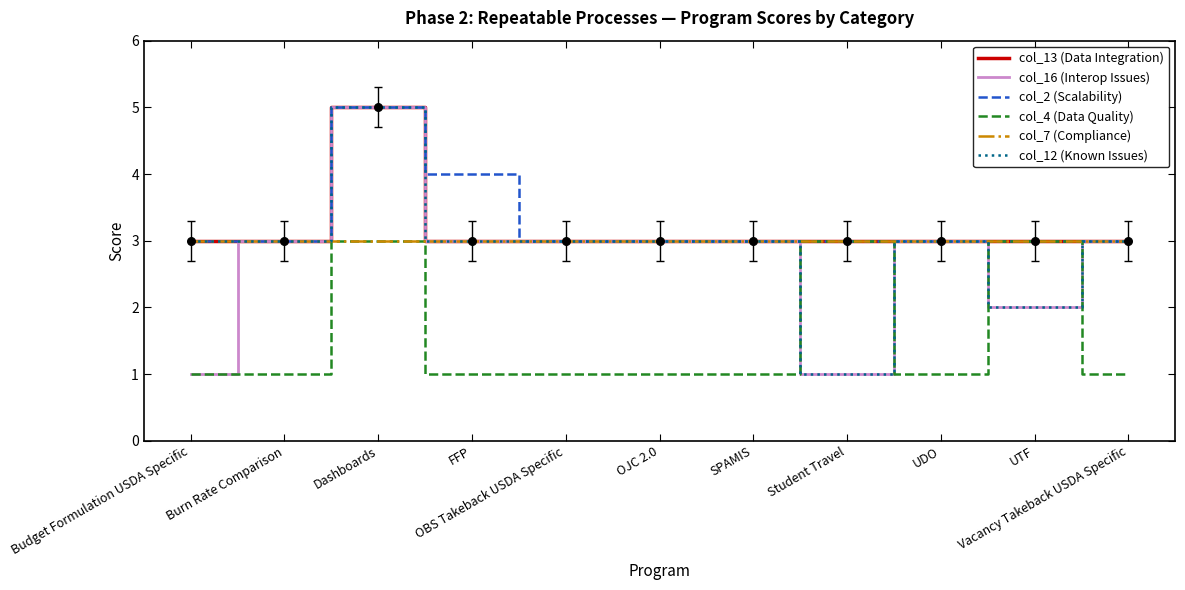

Is the value of col_2 (Scalability) at Burn Rate Comparison greater than the value of col_16 (Interop Issues) at Student Travel?

Yes